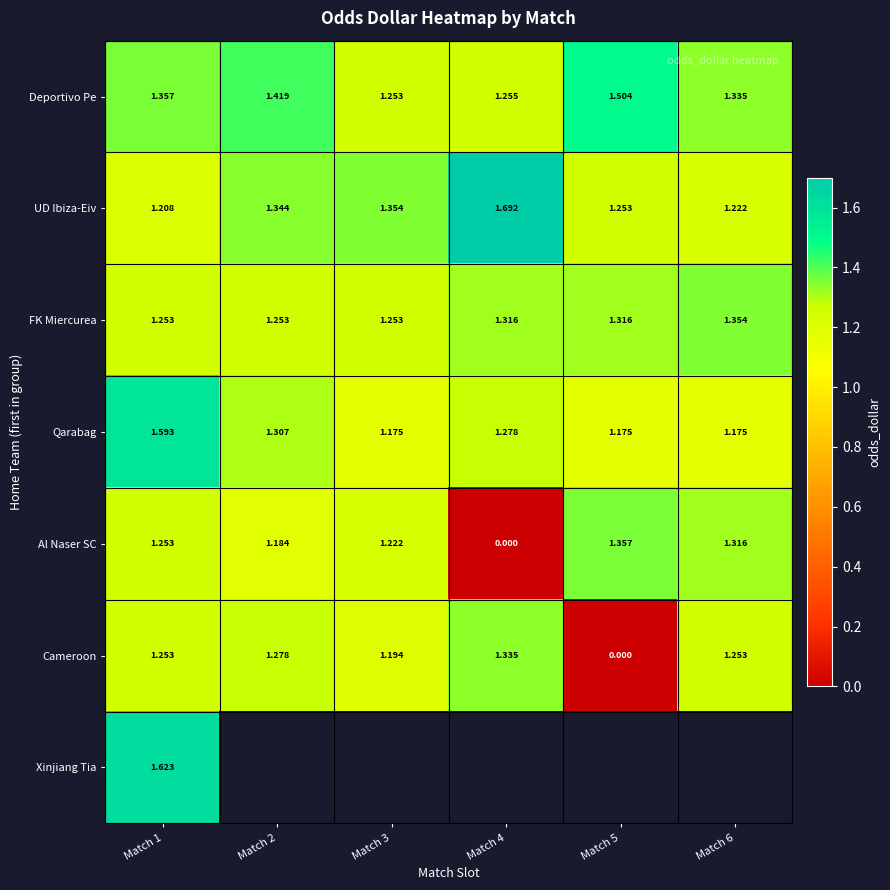

What is the difference between the highest and lowest values at Match 3?

0.2